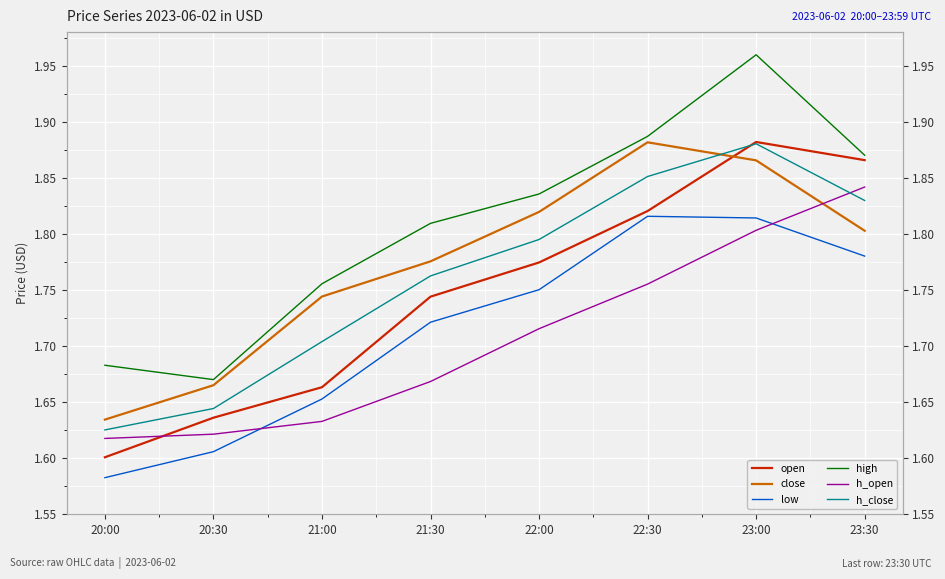

Reading left to right, what are all the values shown in this chart?

open: 20:00=1.6	20:30=1.6	21:00=1.7	21:30=1.7	22:00=1.8	22:30=1.8	23:00=1.9	23:30=1.9
close: 20:00=1.6	20:30=1.7	21:00=1.7	21:30=1.8	22:00=1.8	22:30=1.9	23:00=1.9	23:30=1.8
low: 20:00=1.6	20:30=1.6	21:00=1.7	21:30=1.7	22:00=1.8	22:30=1.8	23:00=1.8	23:30=1.8
high: 20:00=1.7	20:30=1.7	21:00=1.8	21:30=1.8	22:00=1.8	22:30=1.9	23:00=2.0	23:30=1.9
h_open: 20:00=1.6	20:30=1.6	21:00=1.6	21:30=1.7	22:00=1.7	22:30=1.8	23:00=1.8	23:30=1.8
h_close: 20:00=1.6	20:30=1.6	21:00=1.7	21:30=1.8	22:00=1.8	22:30=1.9	23:00=1.9	23:30=1.8